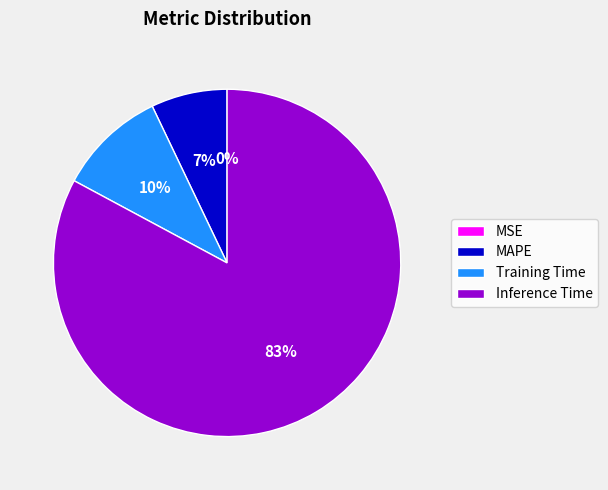

To the nearest percent, what is the difference between the largest and smallest slice percentages?

83%